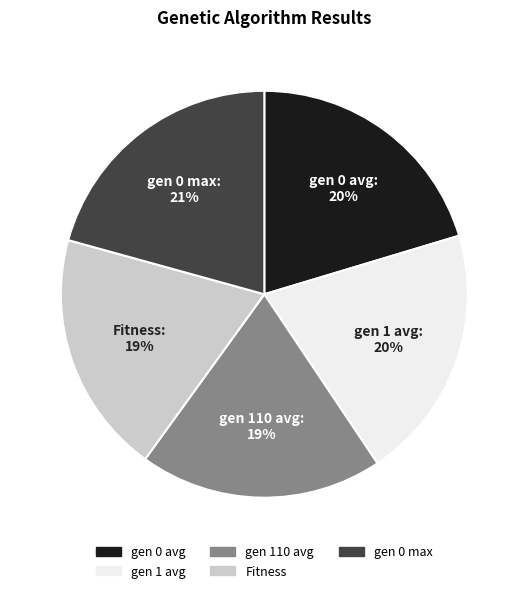

Combined, do gen 0 max and gen 0 avg account for over 50%?

No